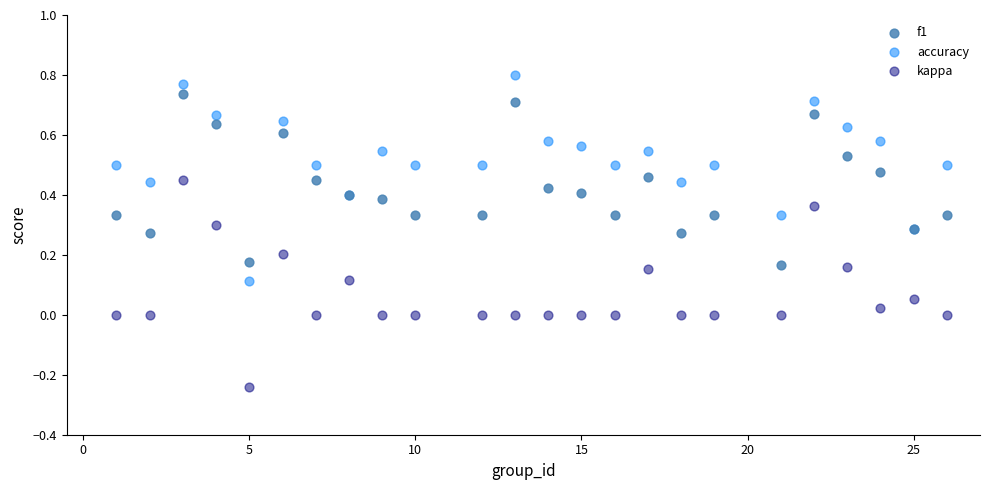

Which series reaches the minimum Y coordinate?

kappa